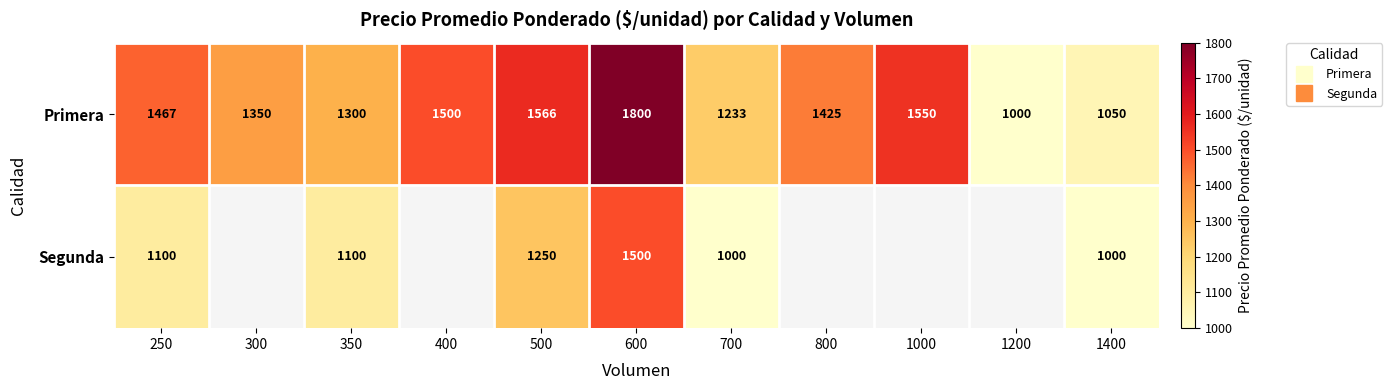

What is the difference between the second highest and minimum values in the Primera series?

566.7